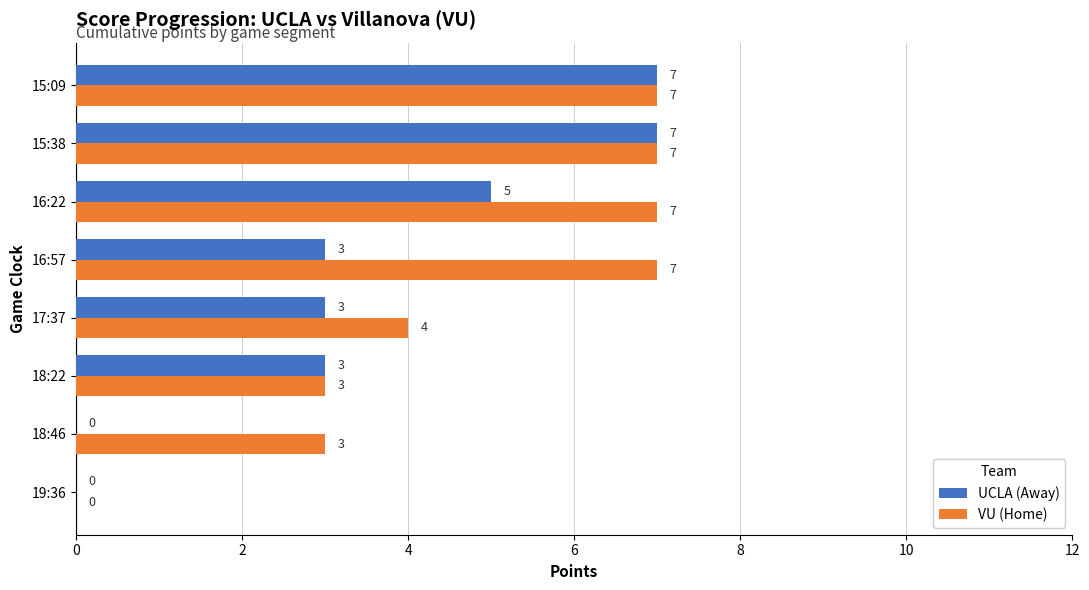

What is the sum of all VU (Home) values?

38